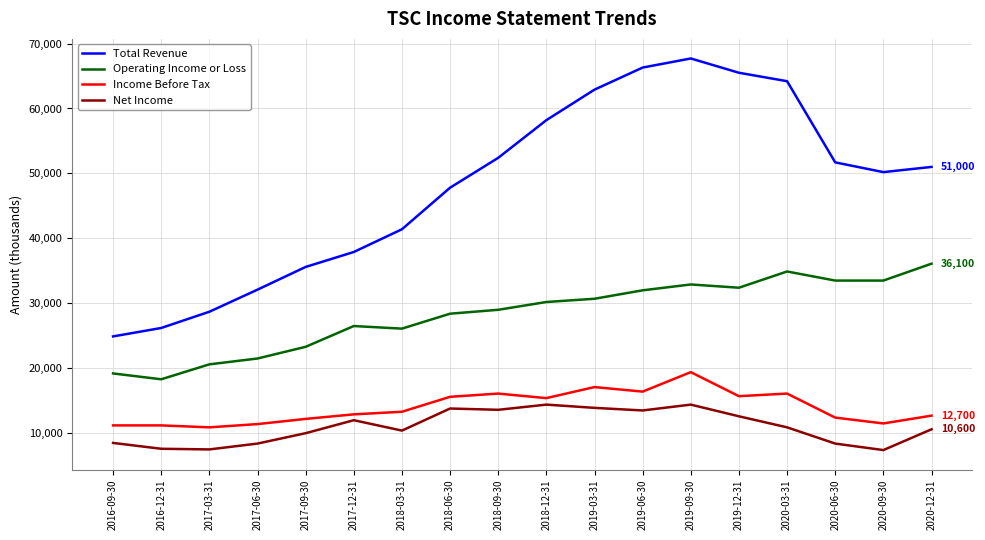

Rank the series at 2018-03-31 from highest to lowest value.

Total Revenue, Operating Income or Loss, Income Before Tax, Net Income